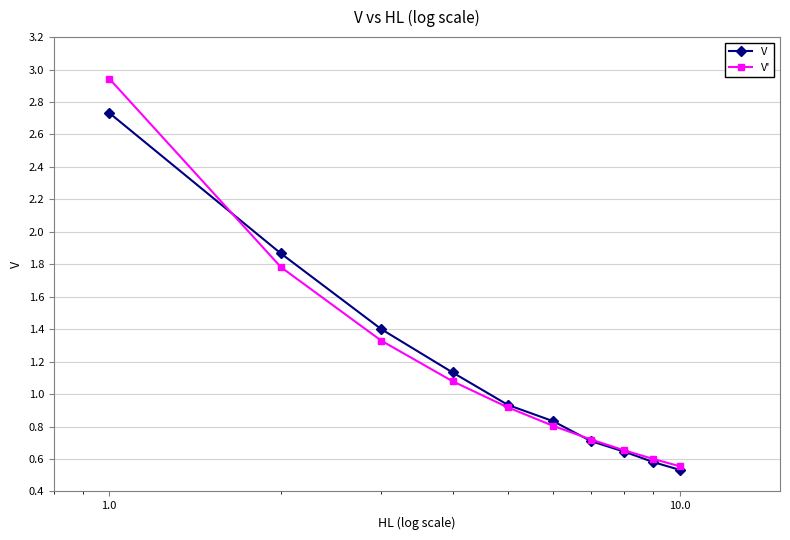

What is the sum of all V values?

11.4